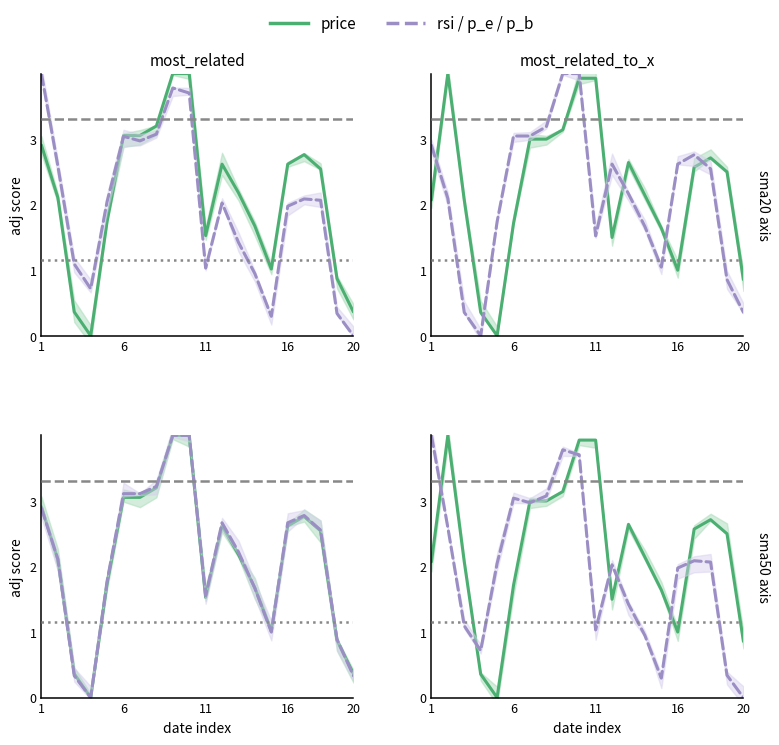

The price series shows 0.9 at 16. True or false?

False